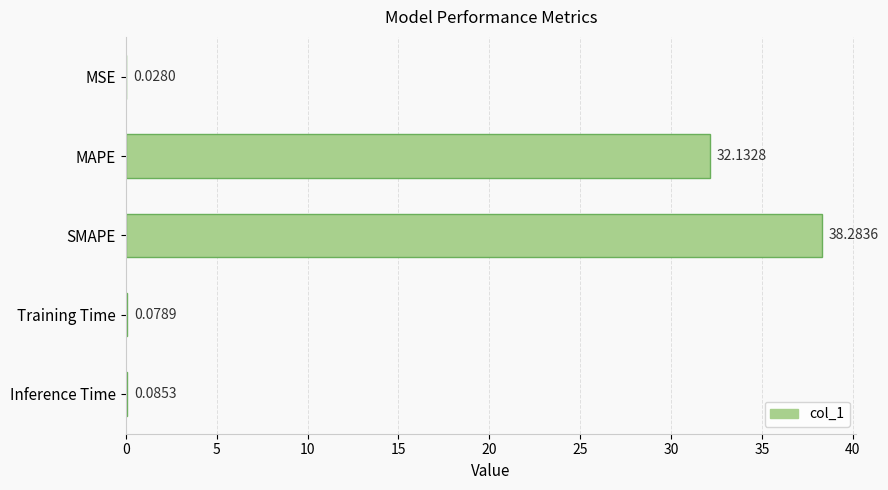

Which label corresponds to the largest value in the chart?

SMAPE